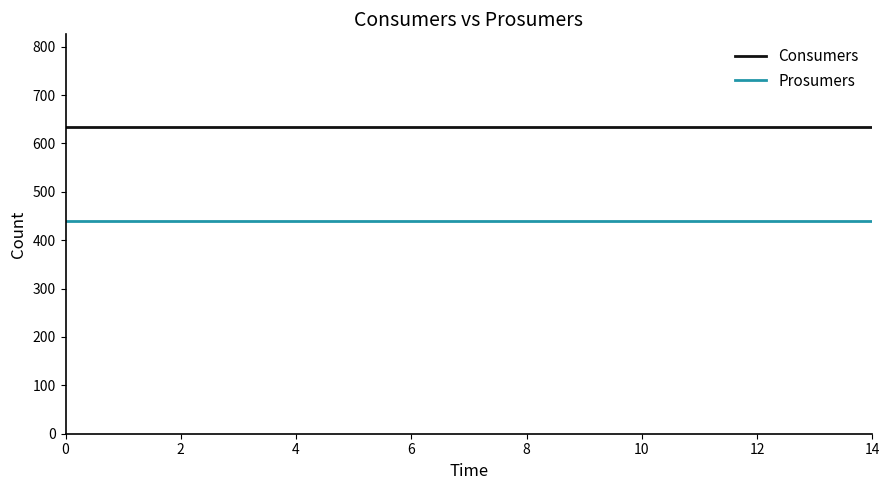

What is the minimum value for Consumers?

635